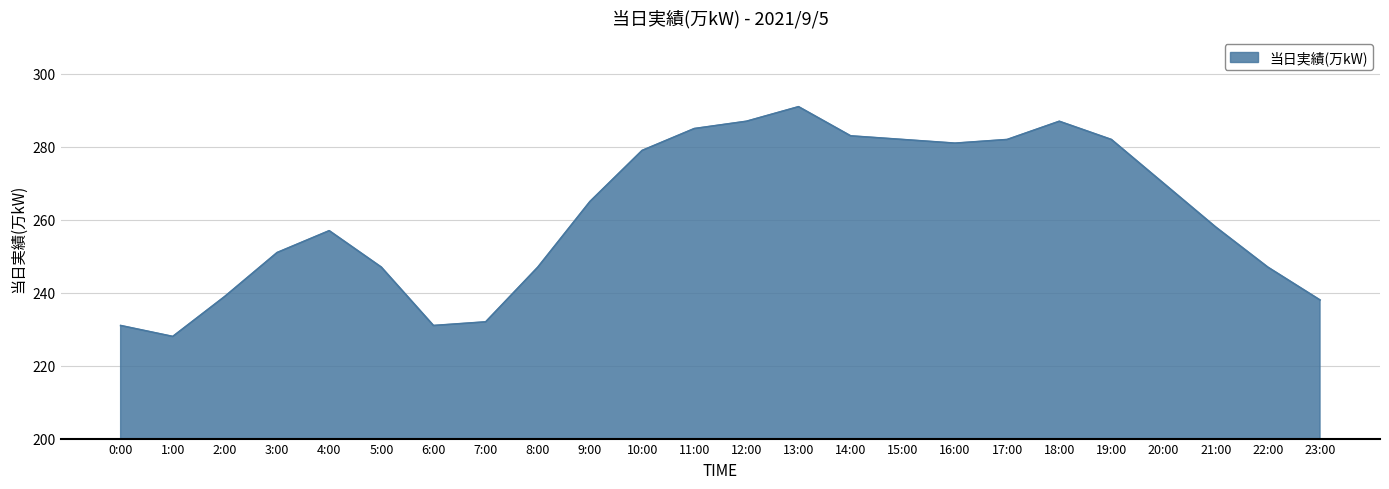

Which category has the lowest value across all series?

1:00